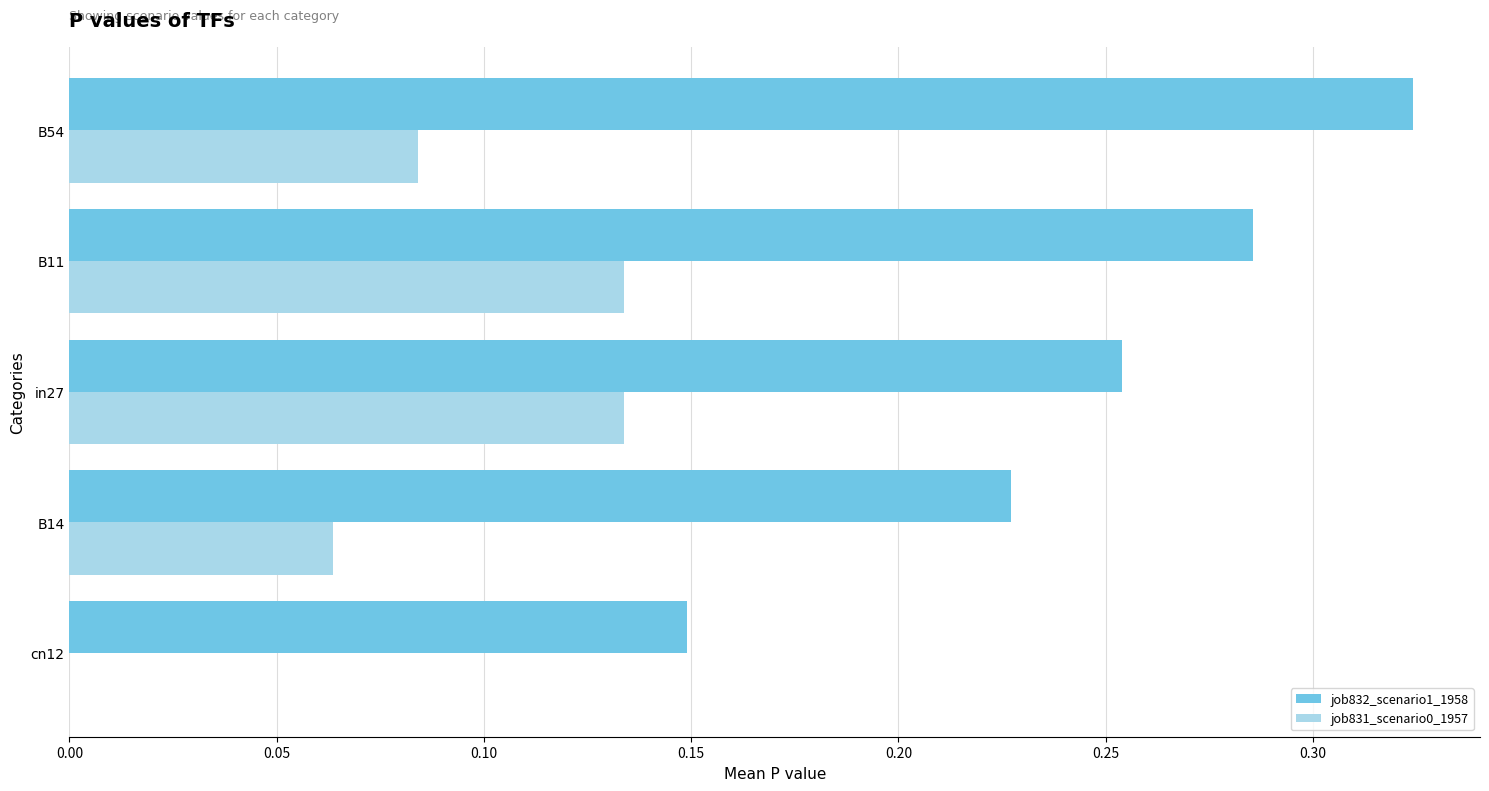

Which series has the largest total across all categories?

job832_scenario1_1958